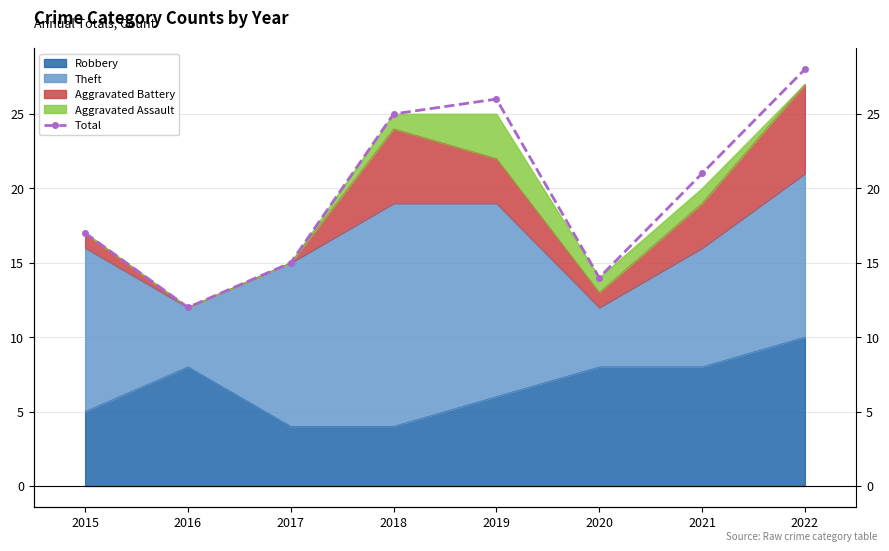

Between 2018 and 2017, which is larger?

2018